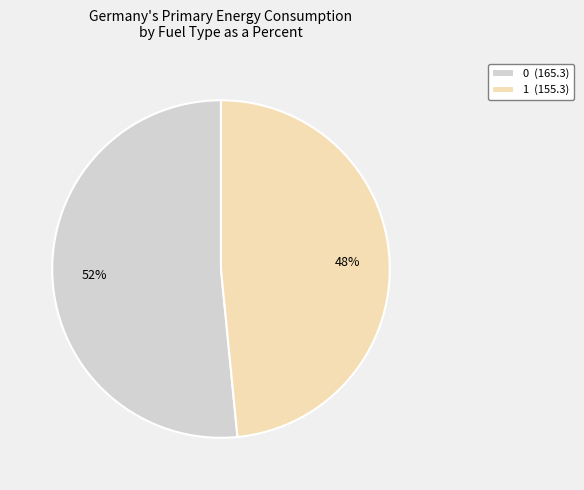

Is the sum of 0 (165.3) and 1 (155.3) greater than half?

Yes